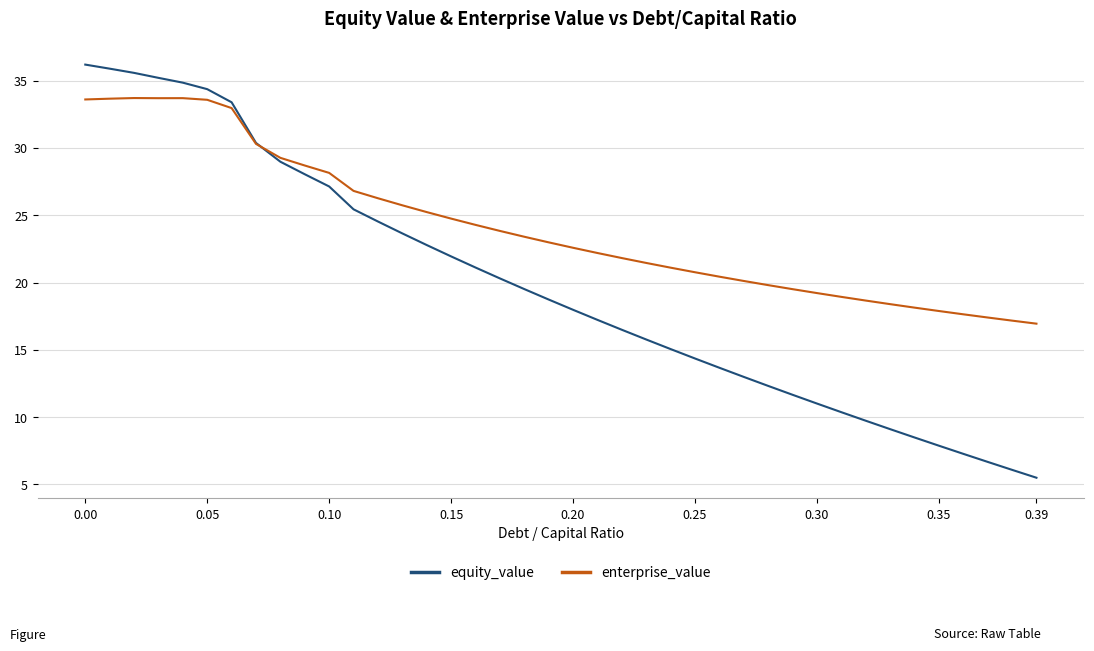

Rank the series by their maximum value, from highest to lowest.

equity_value, enterprise_value